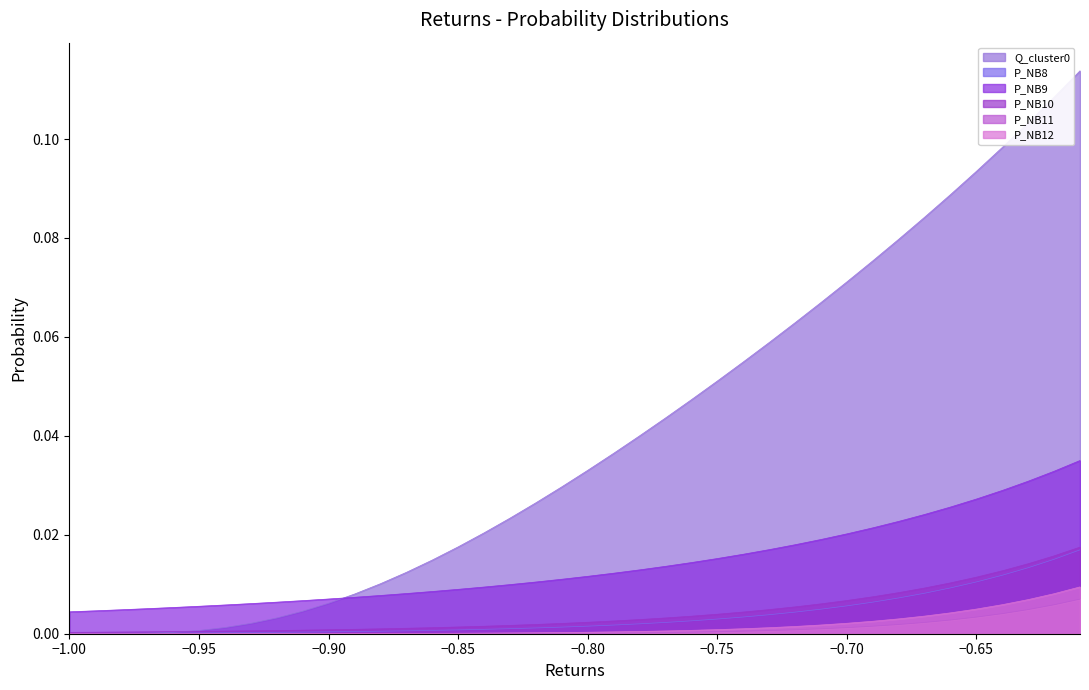

The value of P_NB10 at −0.95 is 0.0. True or false?

True